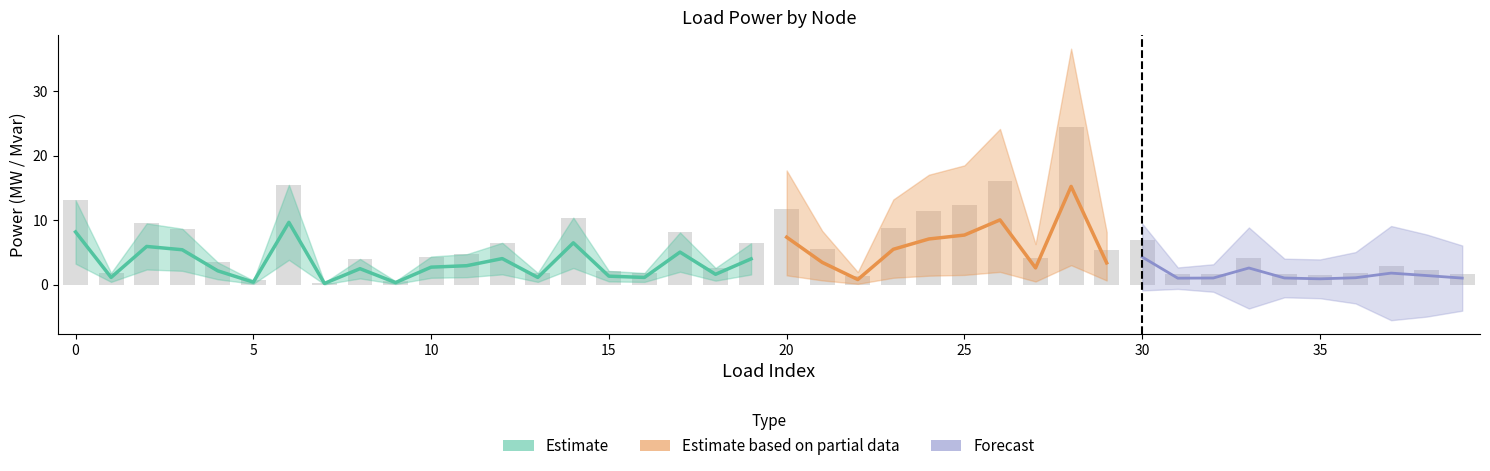

Rank the categories by value from lowest to highest.

7, 9, 5, 22, 35, 31, 39, 32, 34, 36, 16, 13, 1, 15, 38, 18, 37, 4, 8, 33, 27, 10, 11, 29, 21, 19, 12, 30, 17, 3, 23, 2, 14, 24, 20, 25, 0, 6, 26, 28